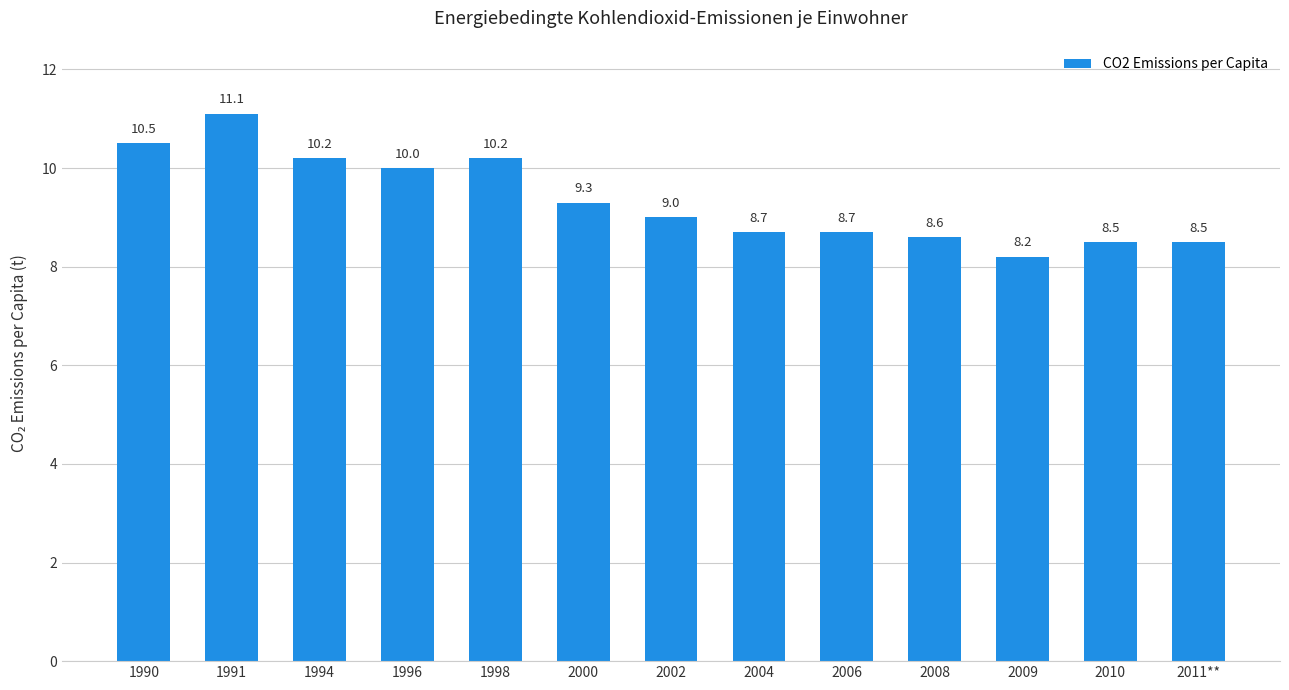

The chart shows a value of 4.2 at 2010. True or false?

False